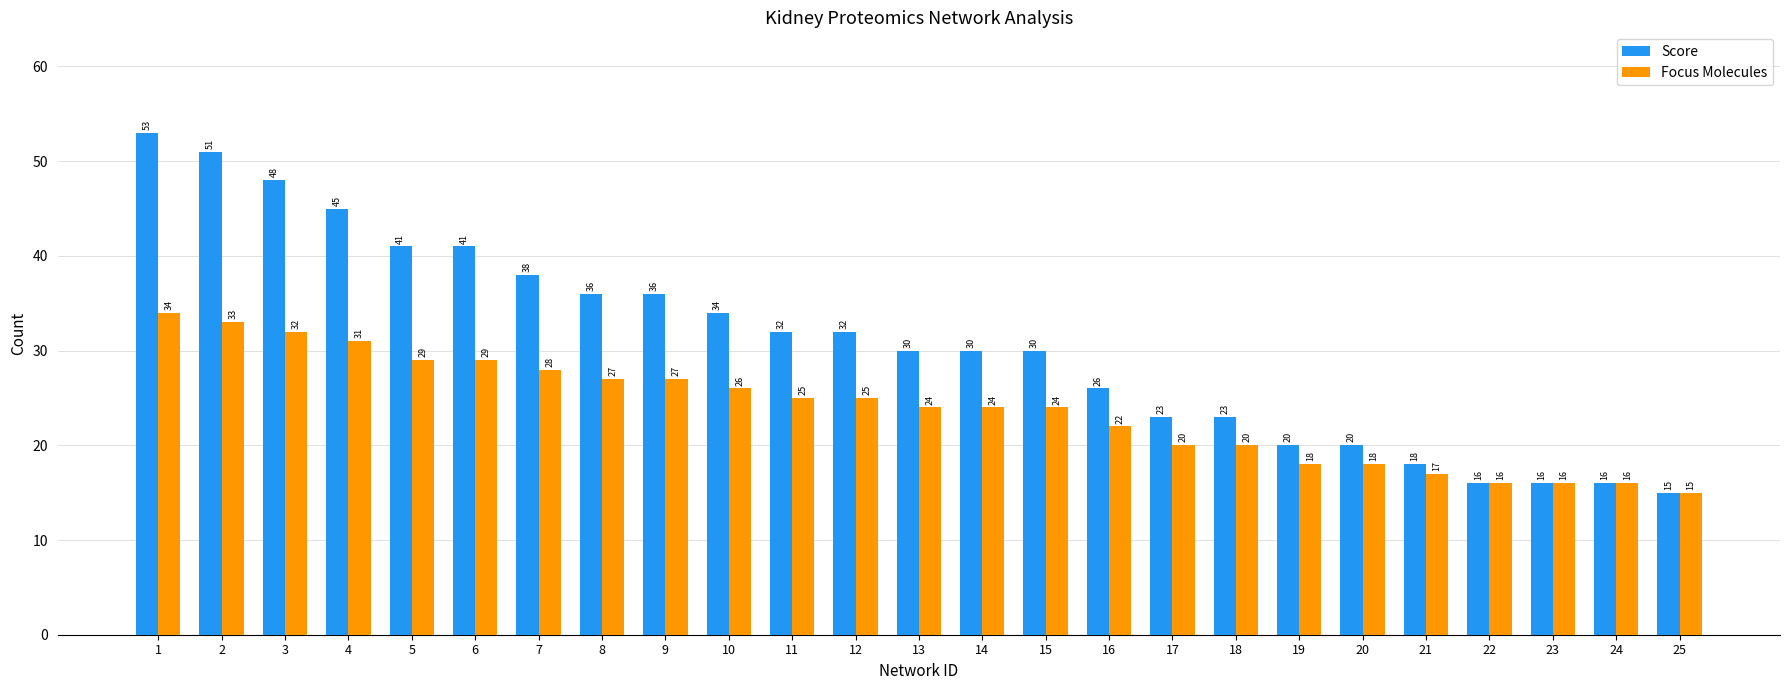

Rank the series by their maximum value, from highest to lowest.

Score, Focus Molecules